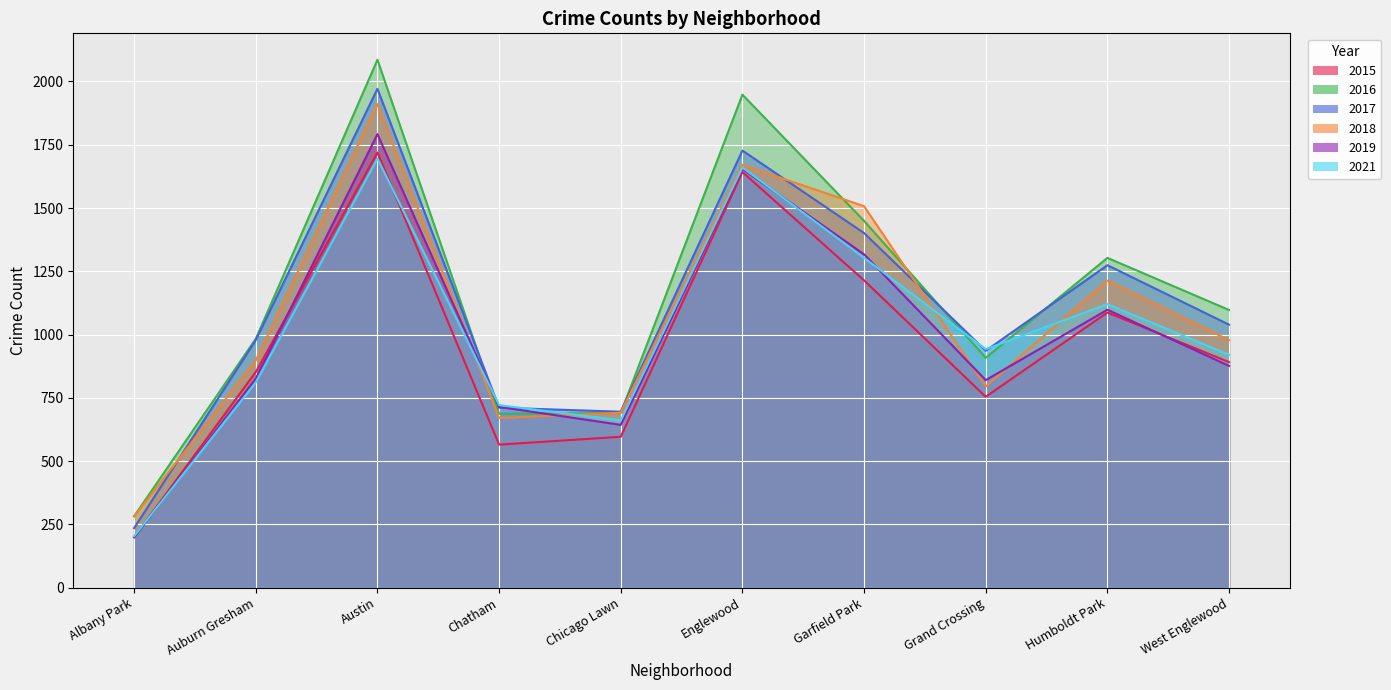

What is the value of the 2017 point at the 4th from the left?

711